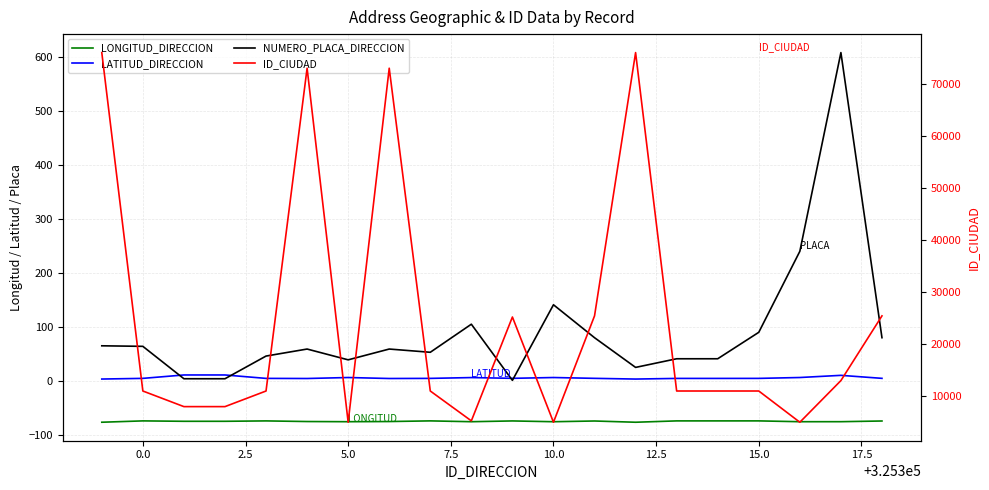

The value of ID_CIUDAD at 13 is 109628.8. True or false?

False